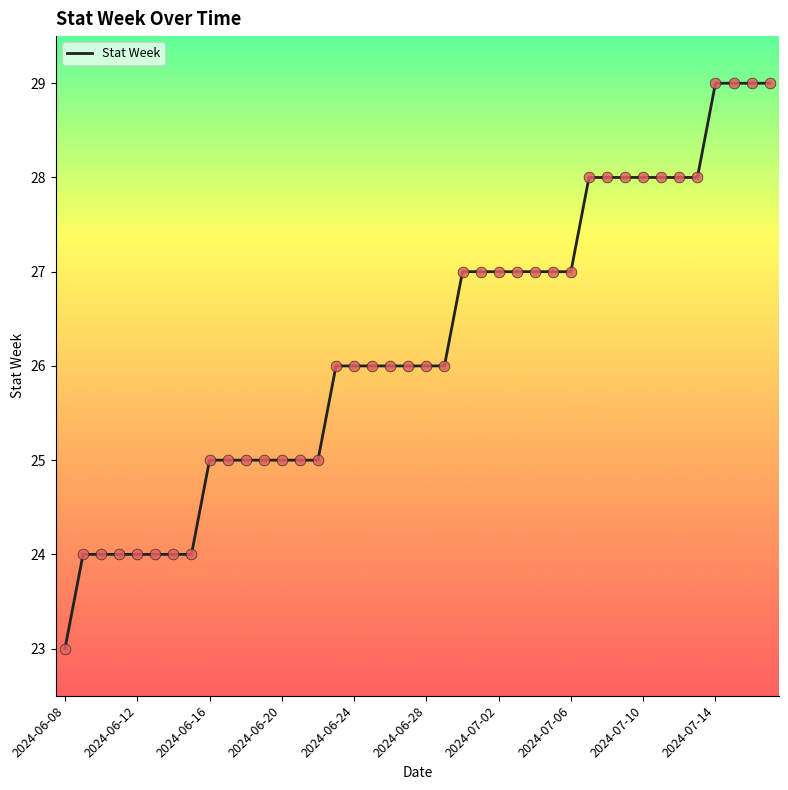

What is the smallest value displayed?

23